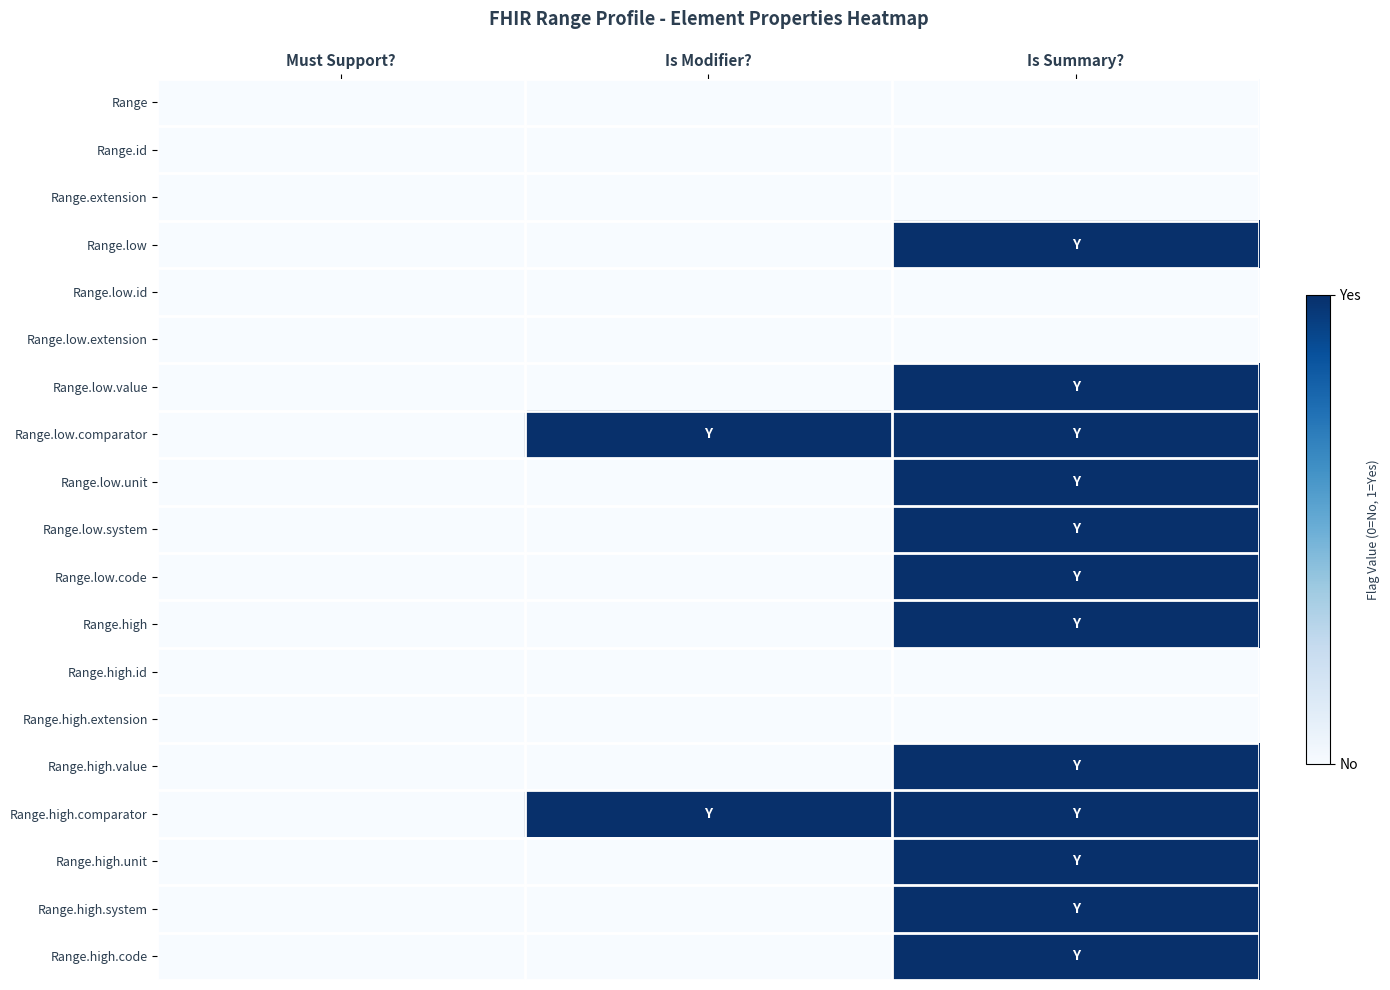

What is the total value across all series at Is Summary??

12